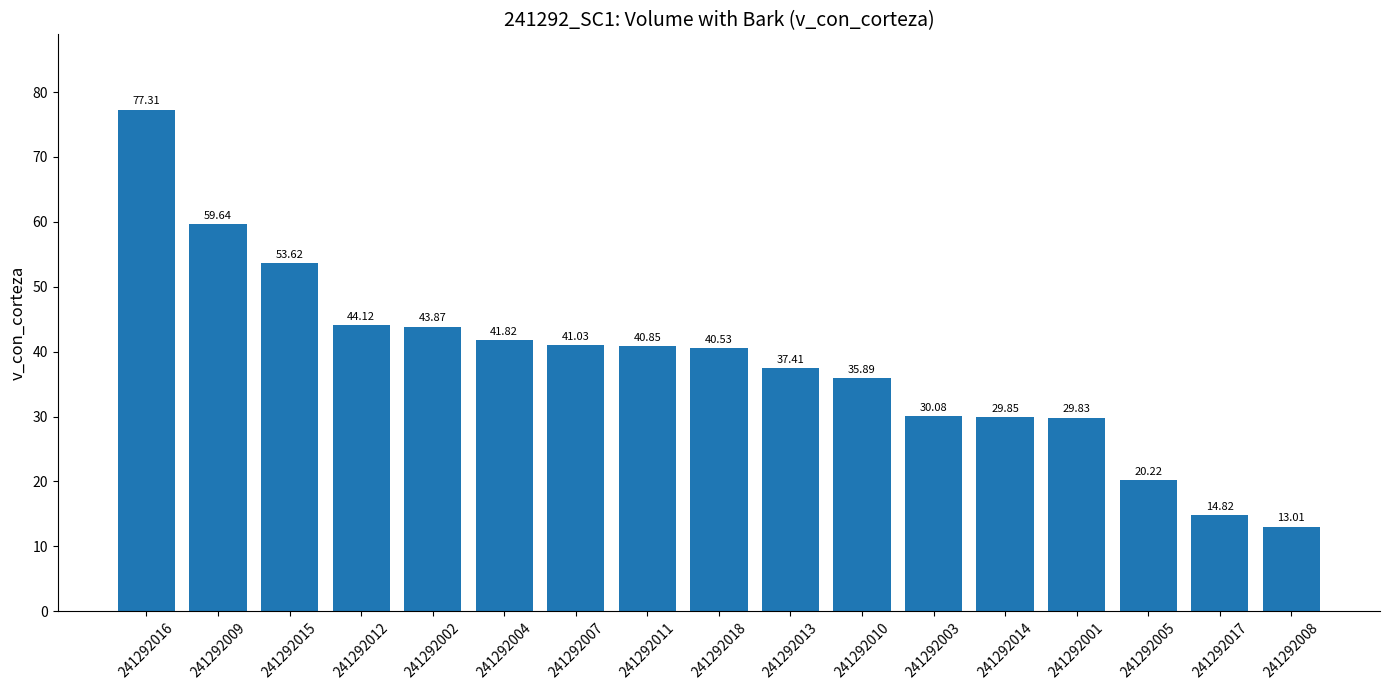

Is it true that the value at 241292007 is 54.1?

False